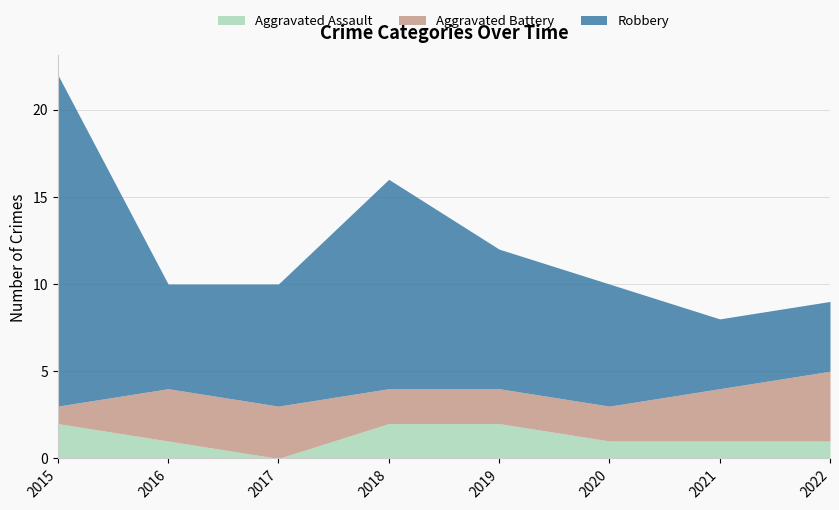

Rank the series by their average value, from lowest to highest.

Aggravated Assault, Aggravated Battery, Robbery